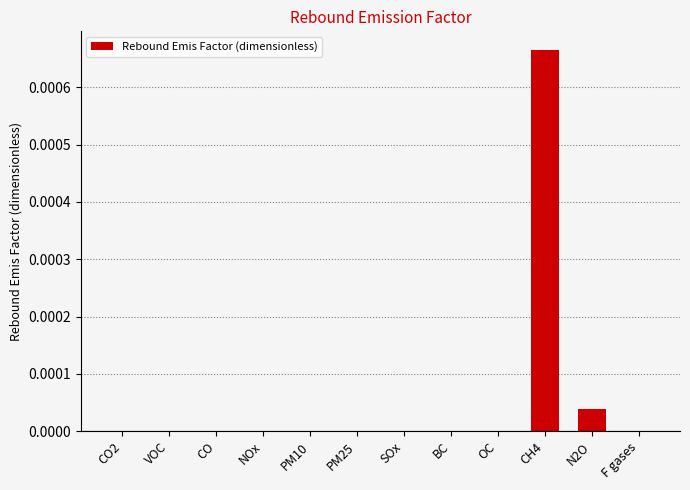

The value at OC is 0.0. True or false?

True